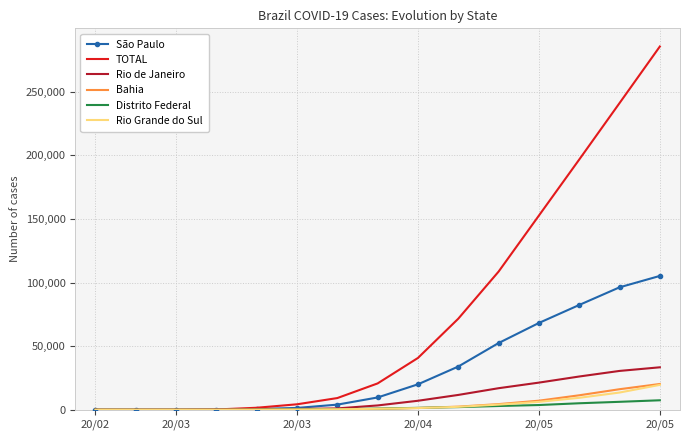

What is the highest value of the Rio Grande do Sul series?

19567